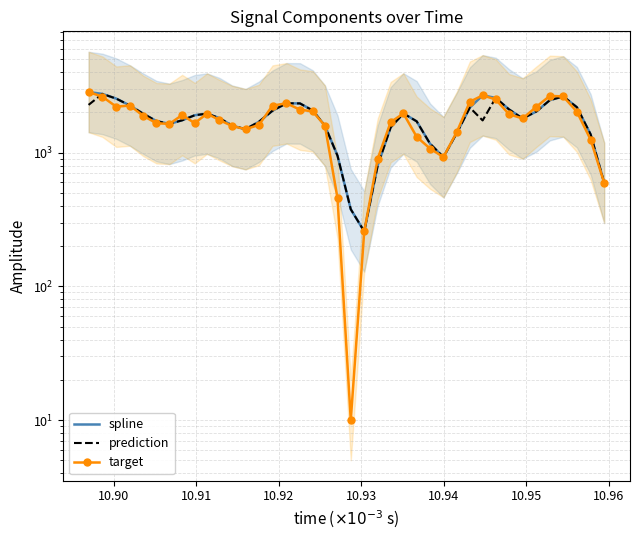

Is the value of spline at 31 greater than the value of prediction at 10.92?

Yes